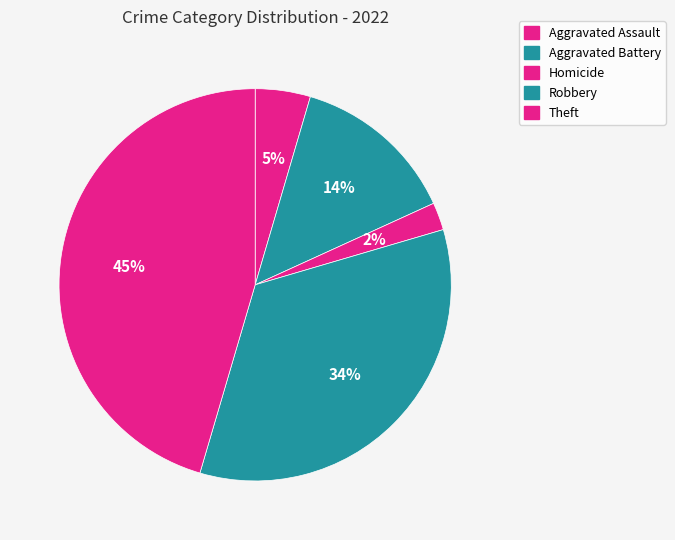

Does any single category account for the majority?

No